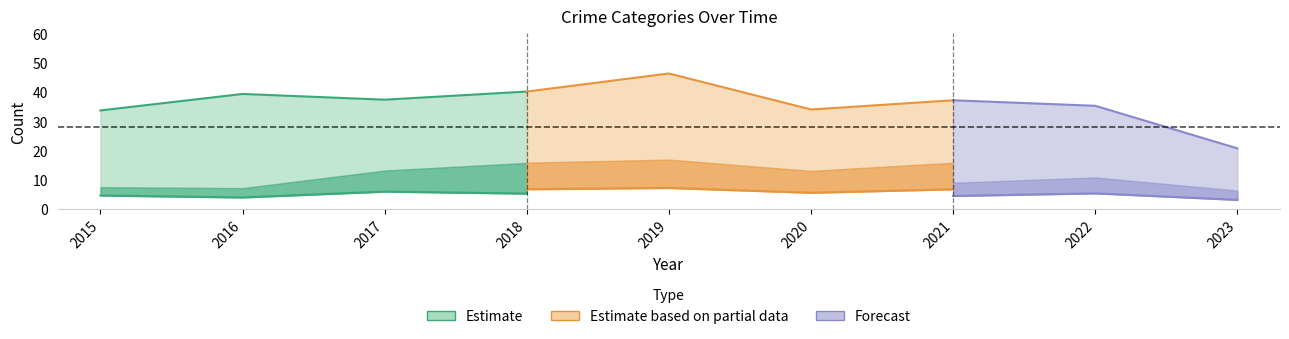

Does the chart display data point markers on the line(s)?

No